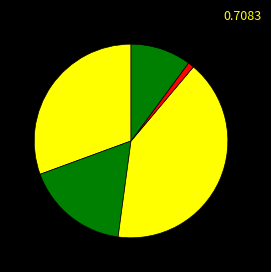

Count the number of slices in the pie.

5